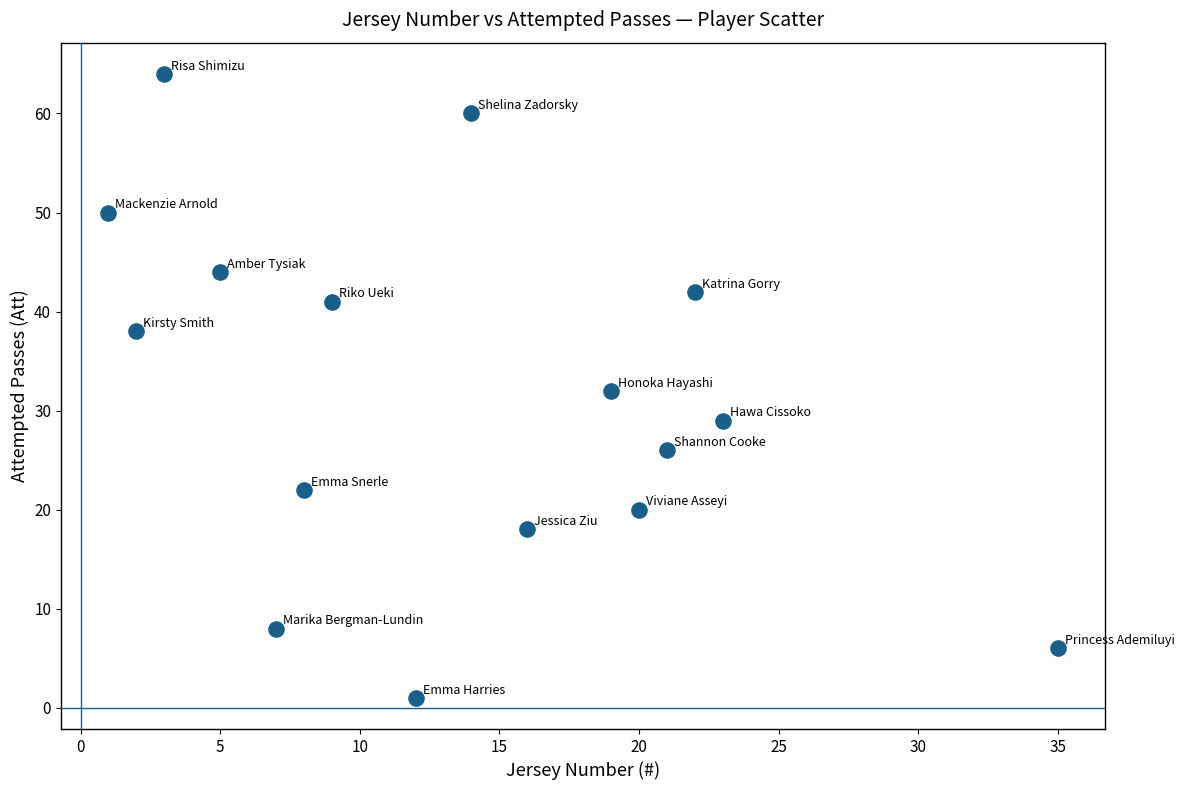

What is the range of X values (max minus min)?

34